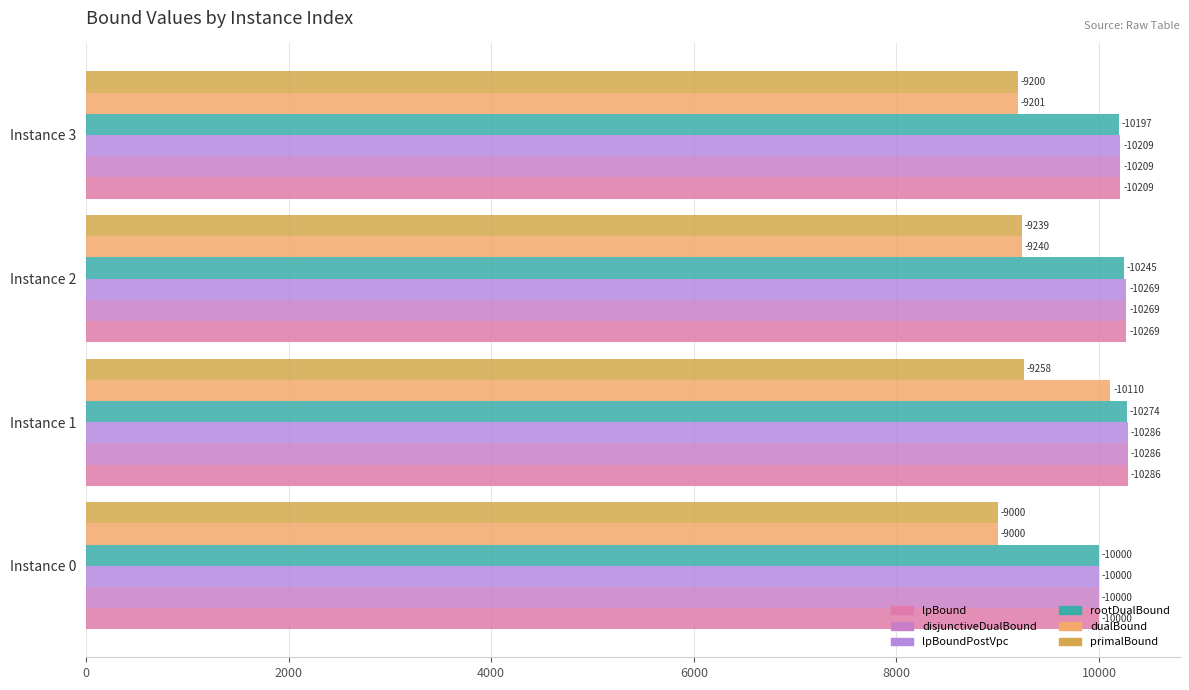

How many series are shown in this chart?

6